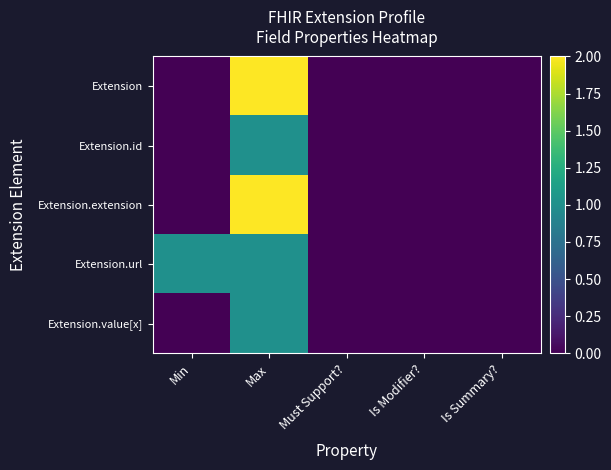

Which series has the widest spread of values?

Extension